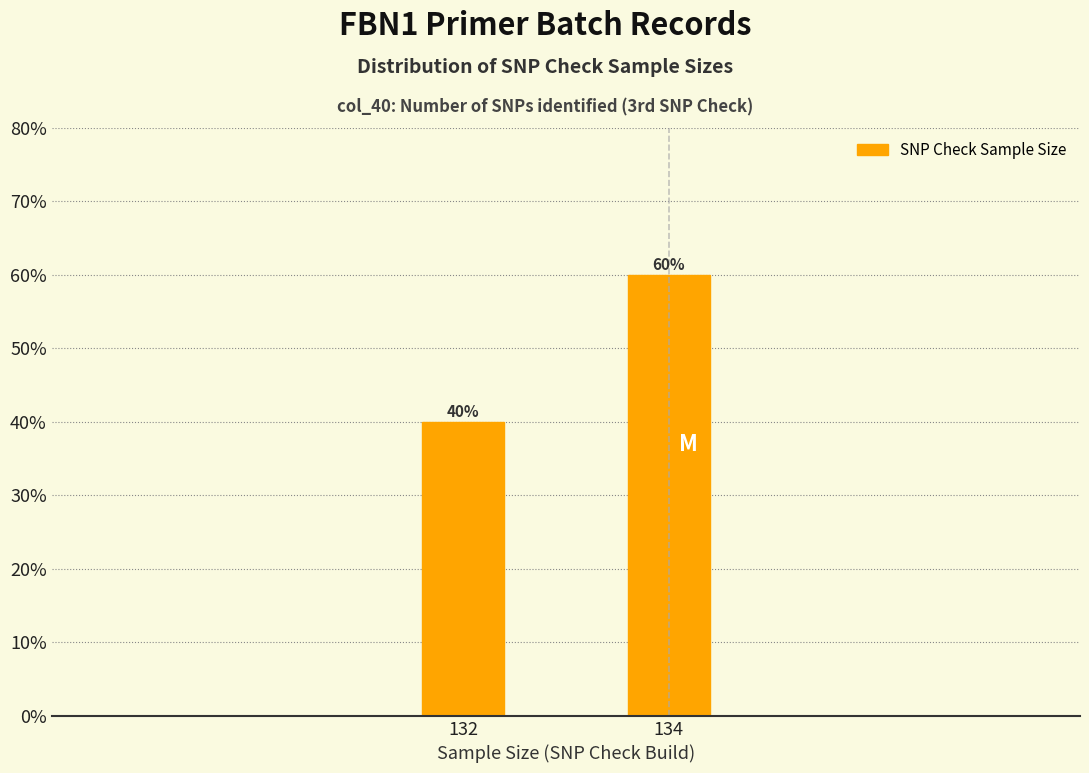

Reading left to right, what are all the values shown in this chart?

132=40	134=60